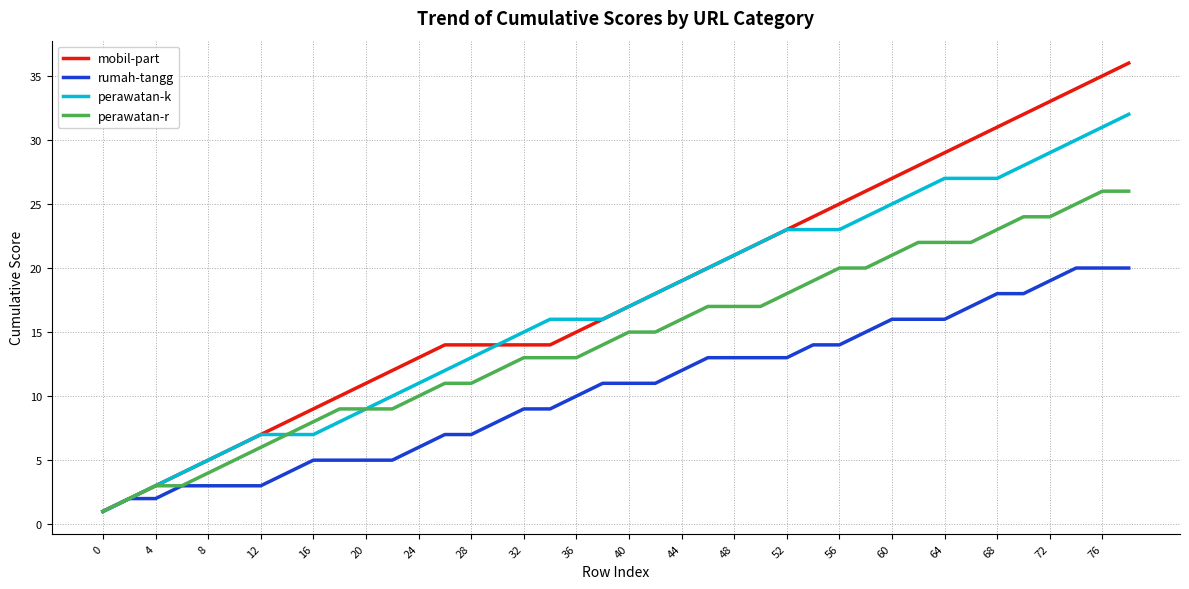

Which series has the largest range (max minus min)?

mobil-part